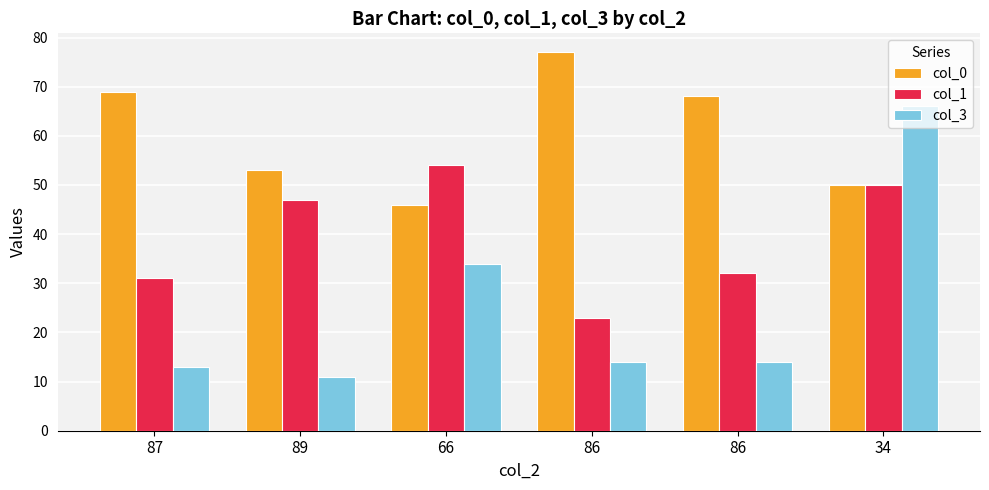

What is the minimum value for col_0?

46